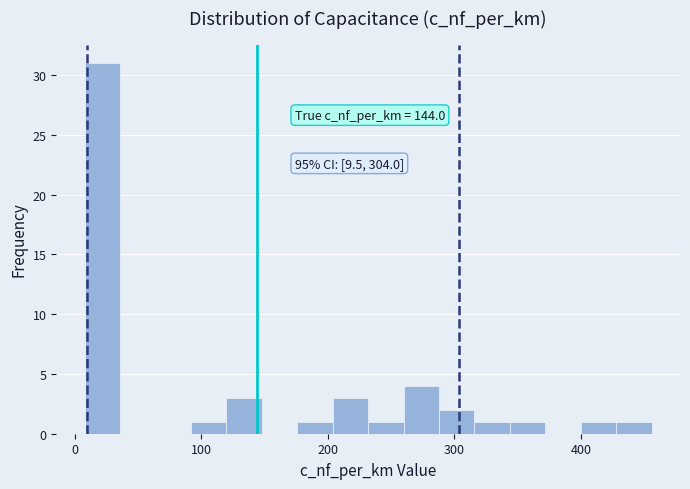

Read against the x-axis, roughly where is the centre of the tallest bar?

20